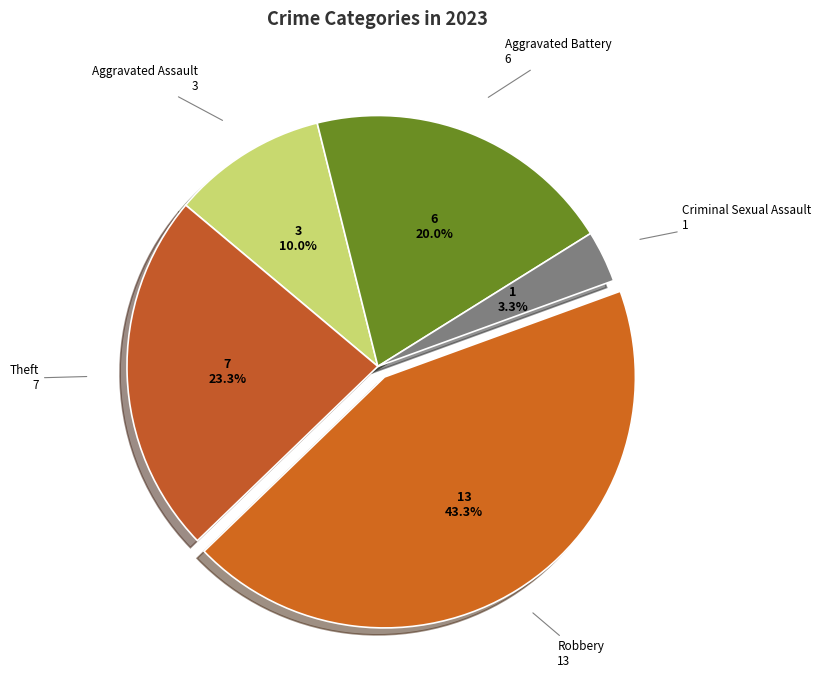

What is the smallest slice in the pie chart?

Criminal Sexual Assault